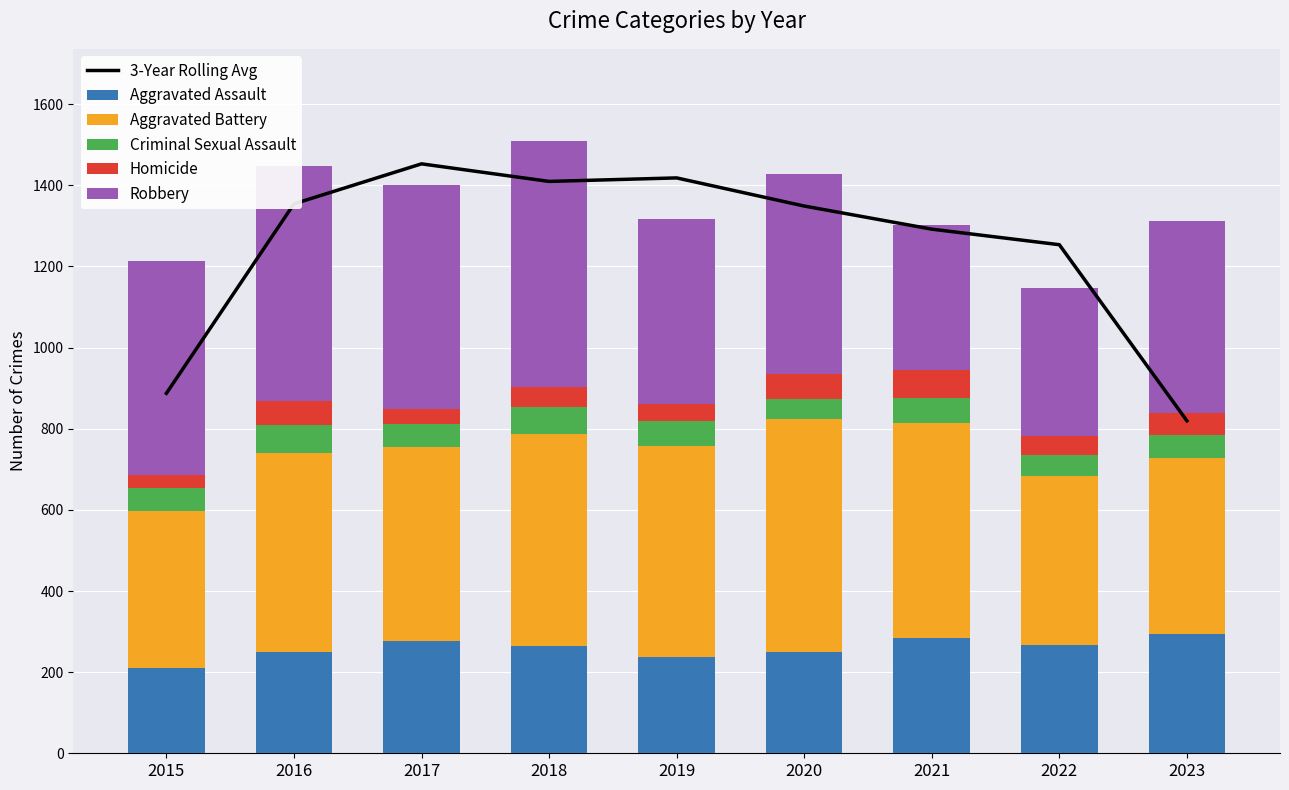

At which label is Aggravated Battery closest to 480?

2017